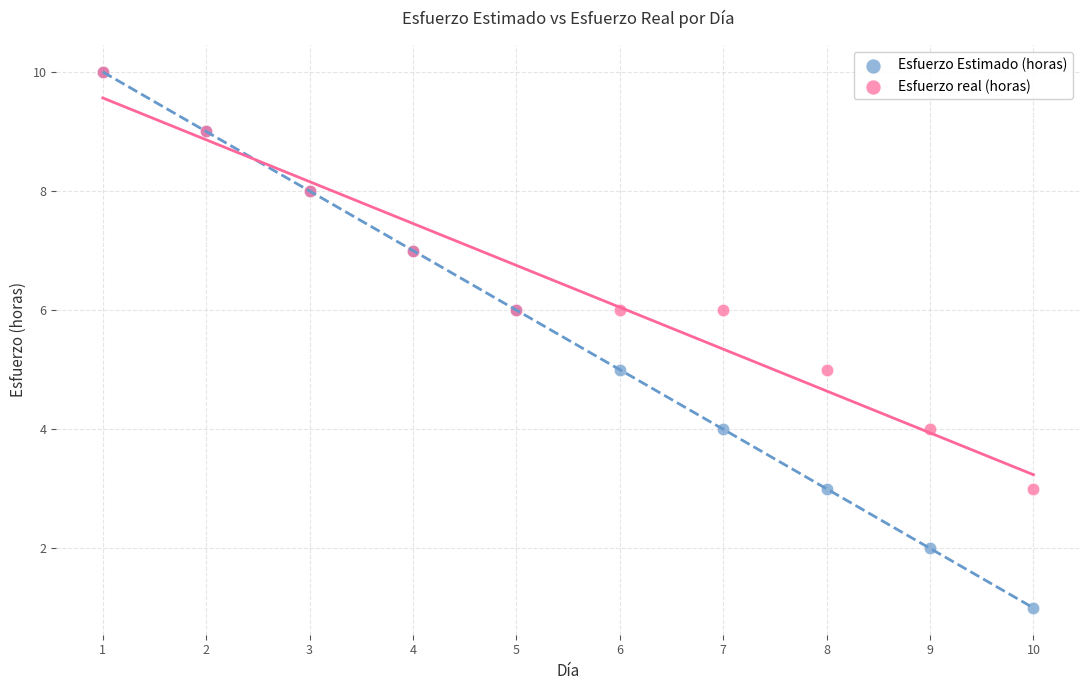

What are all the series names shown in the legend?

Esfuerzo Estimado (horas), Esfuerzo real (horas)